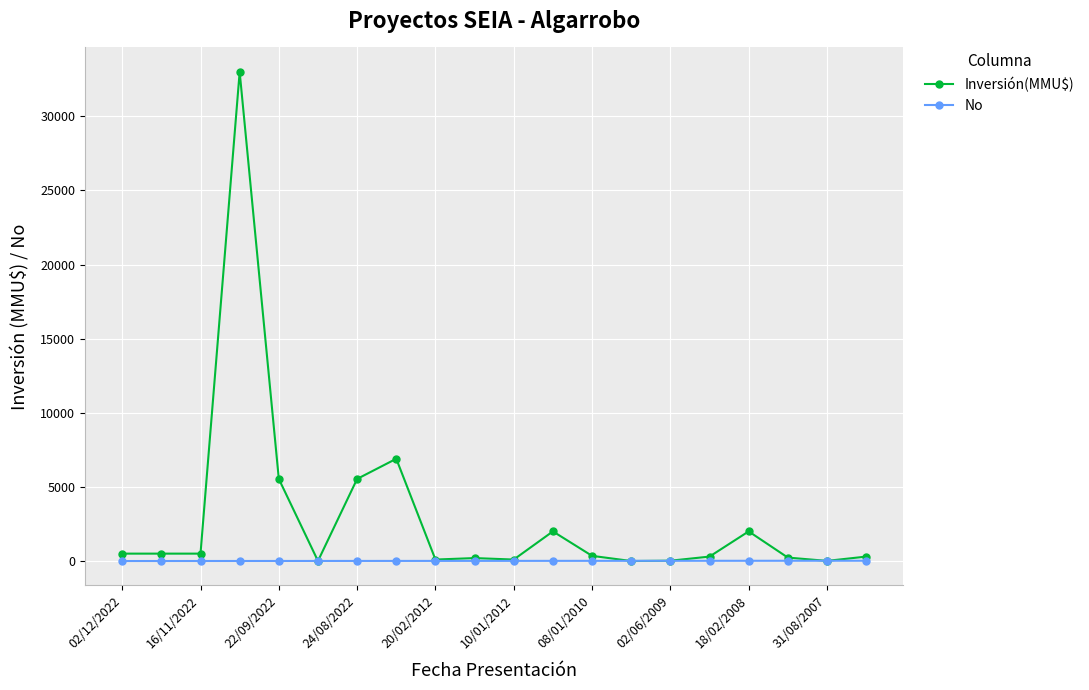

At how many categories does at least one series exceed 13287?

1